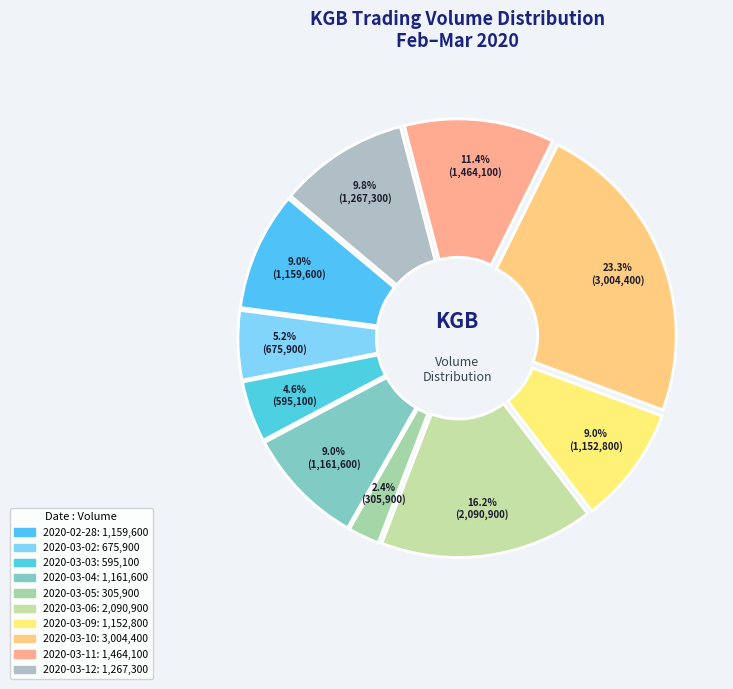

Approximately how many times larger is the value at 2020-02-28 compared to 2020-03-06?

0.6